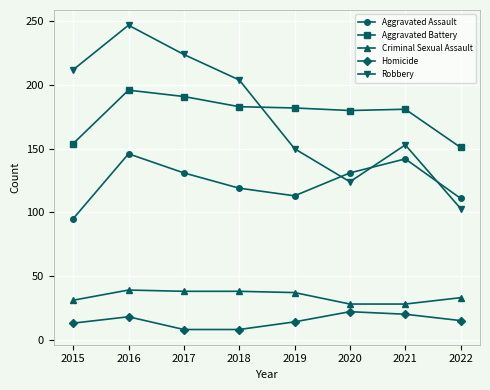

True or false: Aggravated Battery has more than 0 interior local peaks.

True